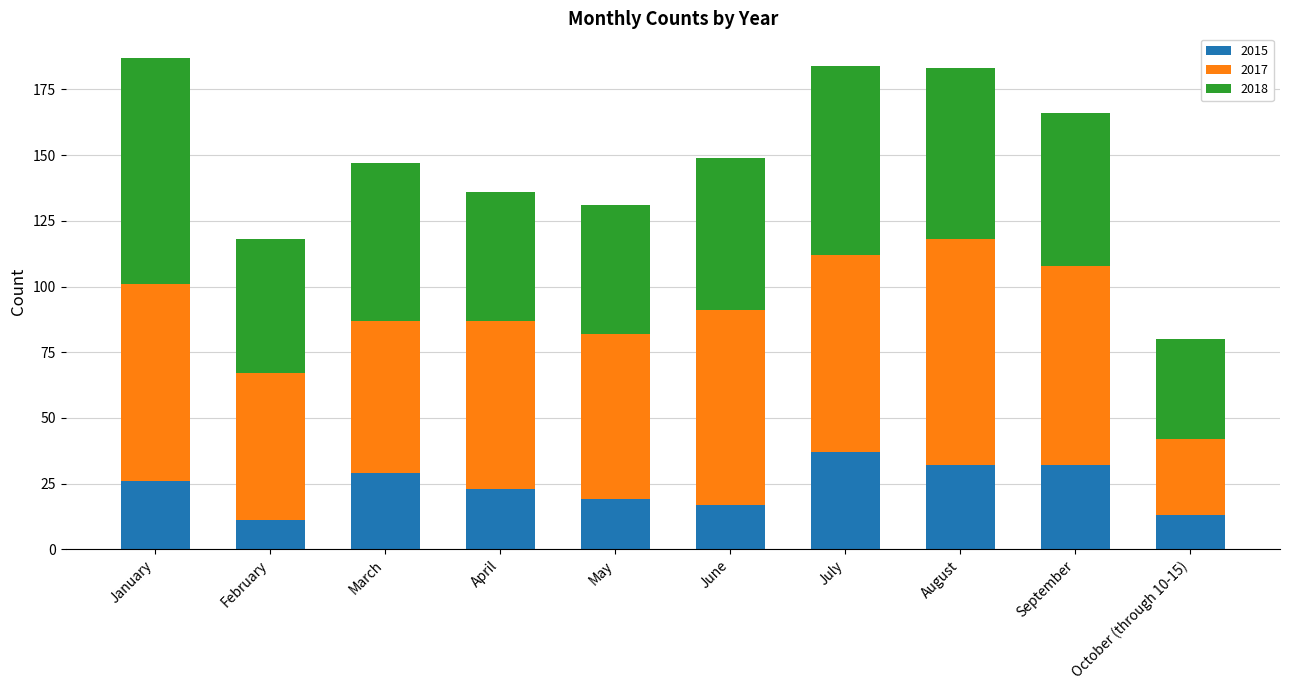

Reading left to right, list the values for the 2015 series.

January=26	February=11	March=29	April=23	May=19	June=17	July=37	August=32	September=32	October (through 10-15)=13